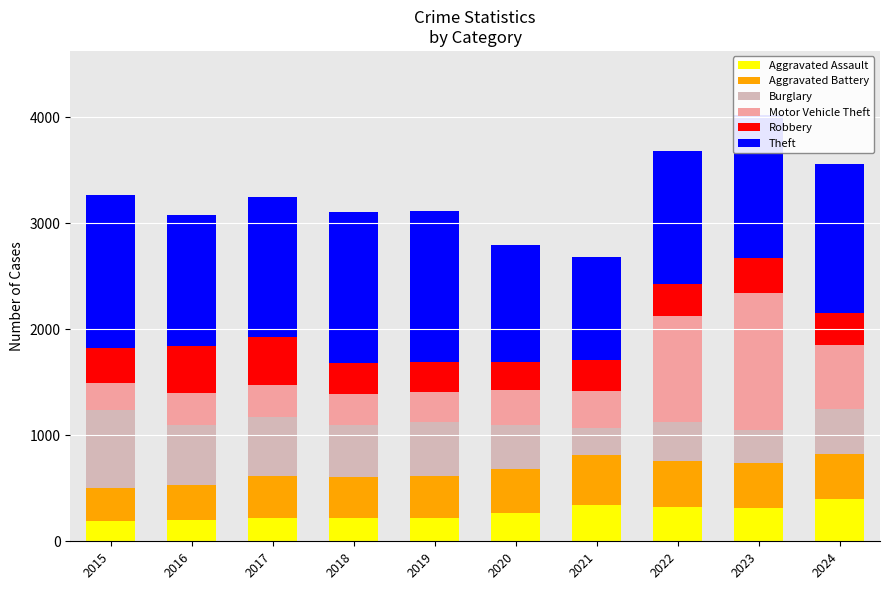

Does the chart contain stacked bars?

Yes